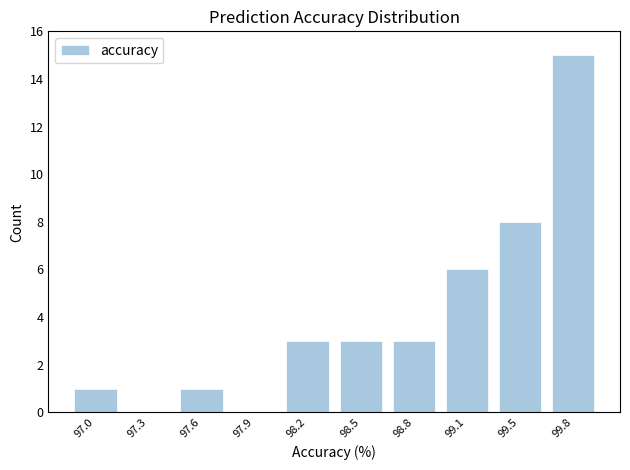

Reading right to left, list all the values displayed in this chart.

99.8=15	99.5=8	99.1=6	98.8=3	98.5=3	98.2=3	97.9=0	97.6=1	97.3=0	97.0=1